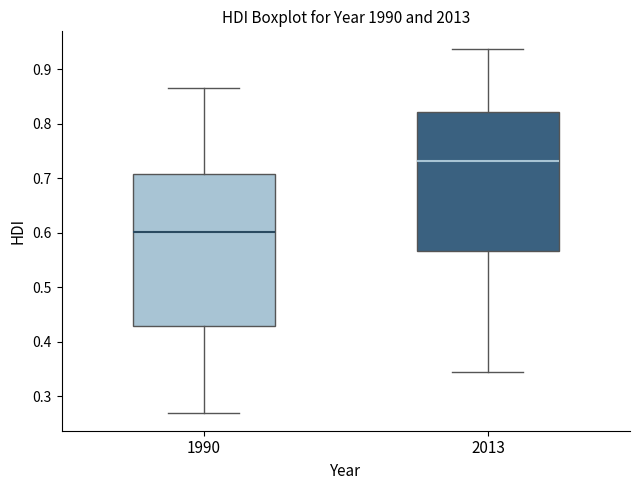

Reading left to right, read every box against the y-axis: the position of its median line, the range the box covers, and the ends of its whiskers. The values are not printed on the chart, so give them approximately, as read against the axis.

1990: median 0.60, box 0.43 to 0.71, whiskers 0.27 to 0.87
2013: median 0.73, box 0.57 to 0.82, whiskers 0.35 to 0.94